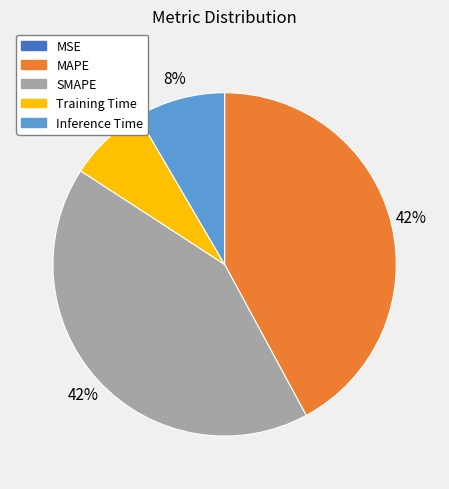

To the nearest percent, what is the difference between the largest and smallest slice percentages?

42%